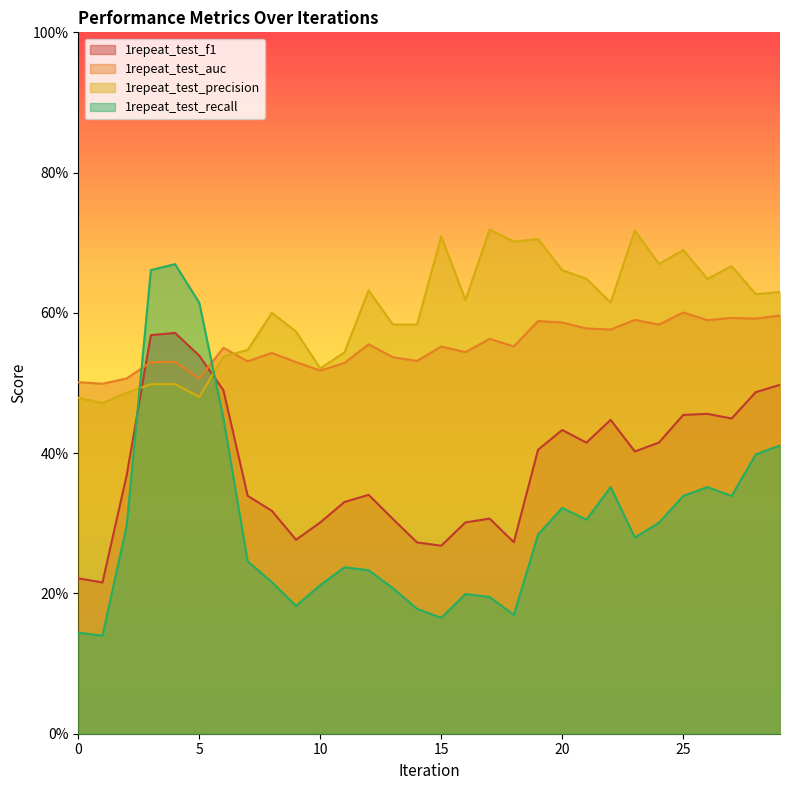

Reading left to right, what are all the values shown in this chart?

1repeat_test_f1: 0.2	0.2	0.4	0.6	0.6	0.5	0.5	0.3	0.3	0.3	0.3	0.3	0.3	0.3	0.3	0.3	0.3	0.3	0.3	0.4	0.4	0.4	0.4	0.4	0.4	0.5	0.5	0.4	0.5	0.5
1repeat_test_auc: 0.5	0.5	0.5	0.5	0.5	0.5	0.6	0.5	0.5	0.5	0.5	0.5	0.6	0.5	0.5	0.6	0.5	0.6	0.6	0.6	0.6	0.6	0.6	0.6	0.6	0.6	0.6	0.6	0.6	0.6
1repeat_test_precision: 0.5	0.5	0.5	0.5	0.5	0.5	0.5	0.5	0.6	0.6	0.5	0.5	0.6	0.6	0.6	0.7	0.6	0.7	0.7	0.7	0.7	0.6	0.6	0.7	0.7	0.7	0.6	0.7	0.6	0.6
1repeat_test_recall: 0.1	0.1	0.3	0.7	0.7	0.6	0.4	0.2	0.2	0.2	0.2	0.2	0.2	0.2	0.2	0.2	0.2	0.2	0.2	0.3	0.3	0.3	0.4	0.3	0.3	0.3	0.4	0.3	0.4	0.4